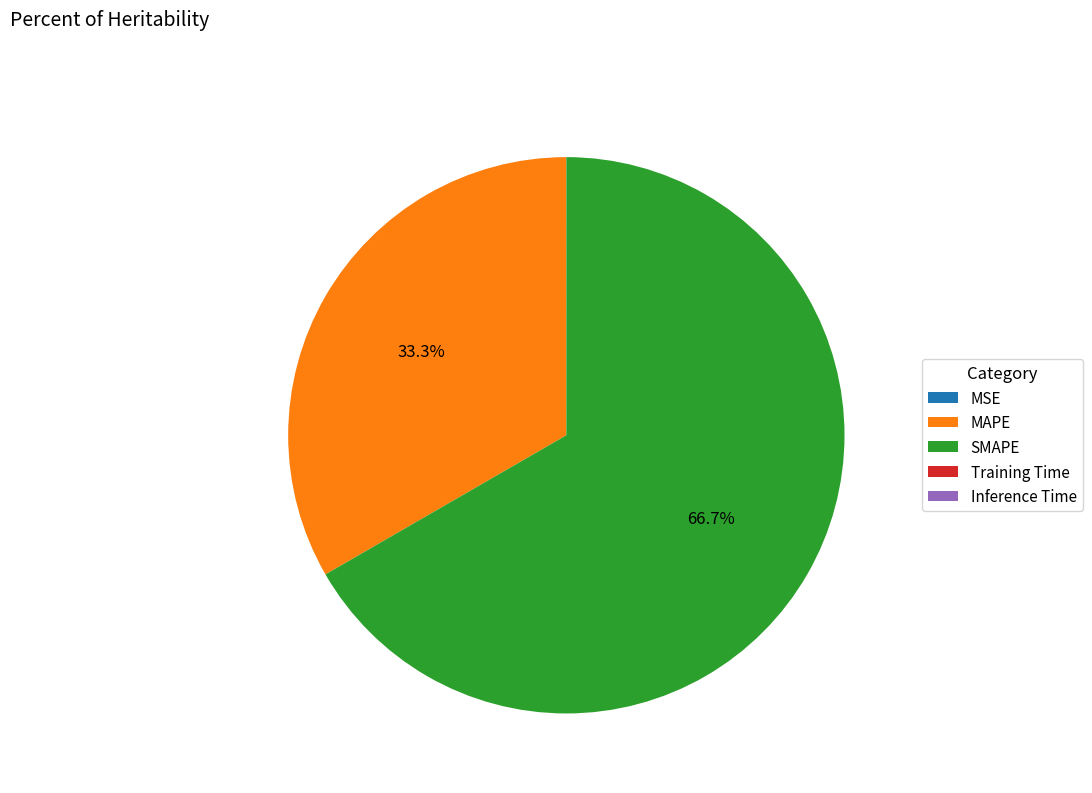

True or false: SMAPE accounts for 53% of the total.

False